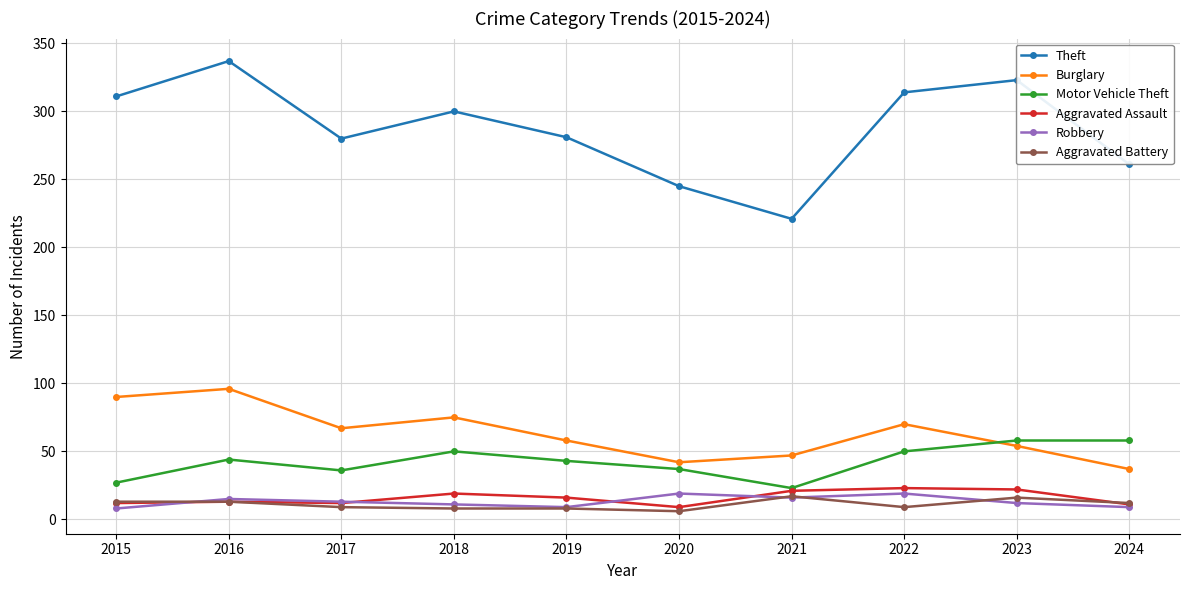

Count the number of categories in the chart.

10